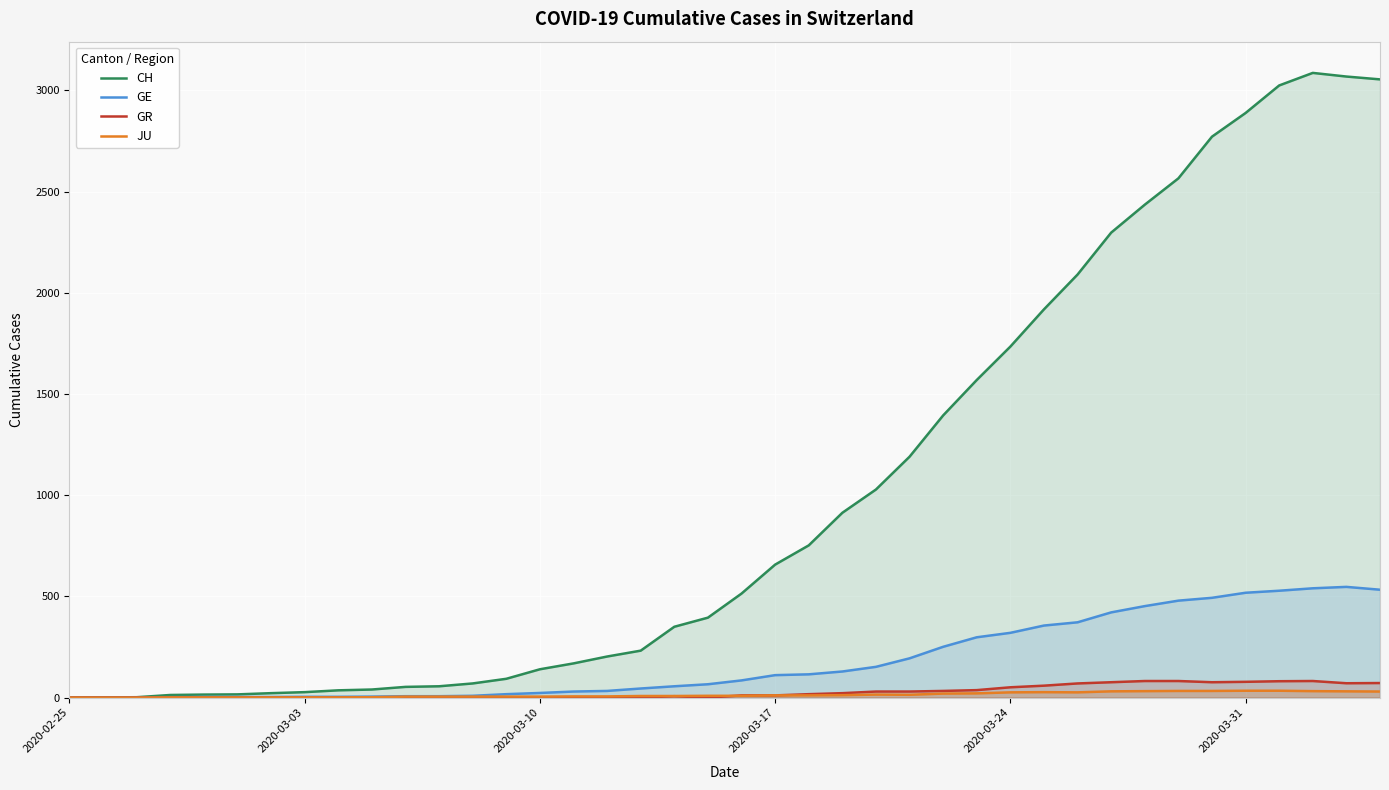

Which label corresponds to the smallest value in the chart?

2020-02-25